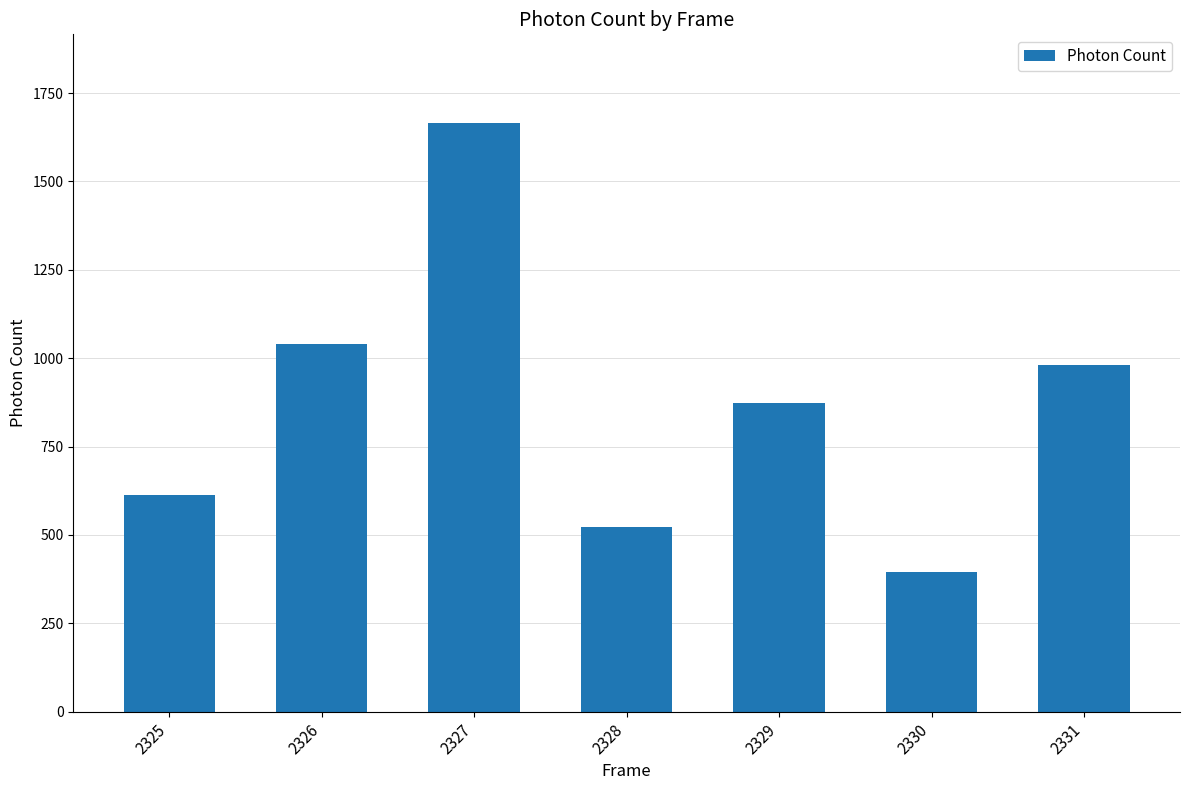

Between 2326 and 2327, which is larger?

2327